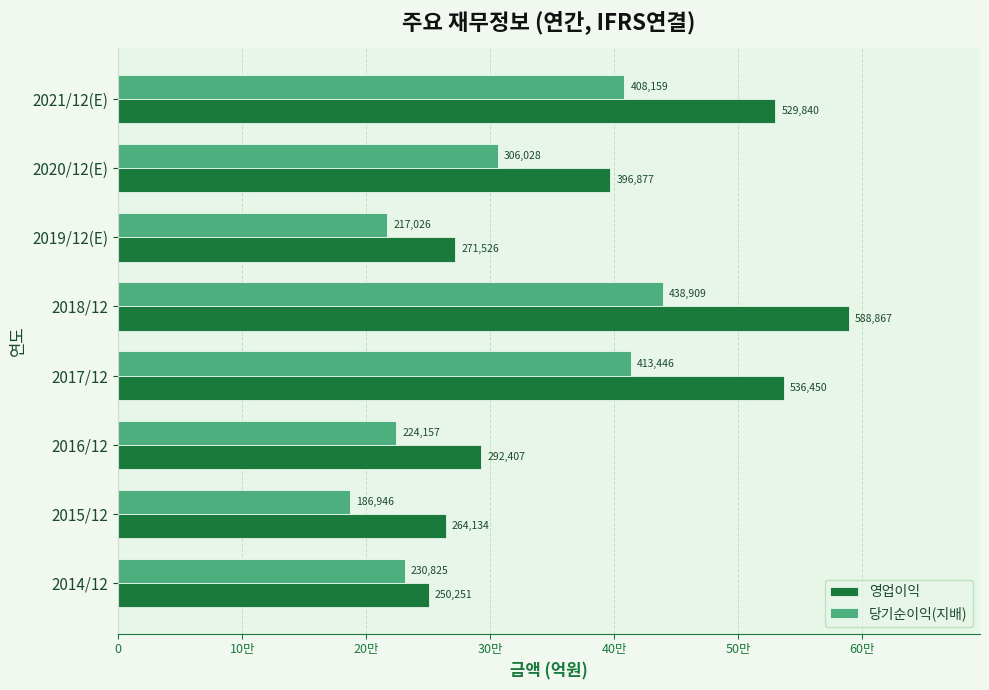

What are all the series names shown in the legend?

영업이익, 당기순이익(지배)